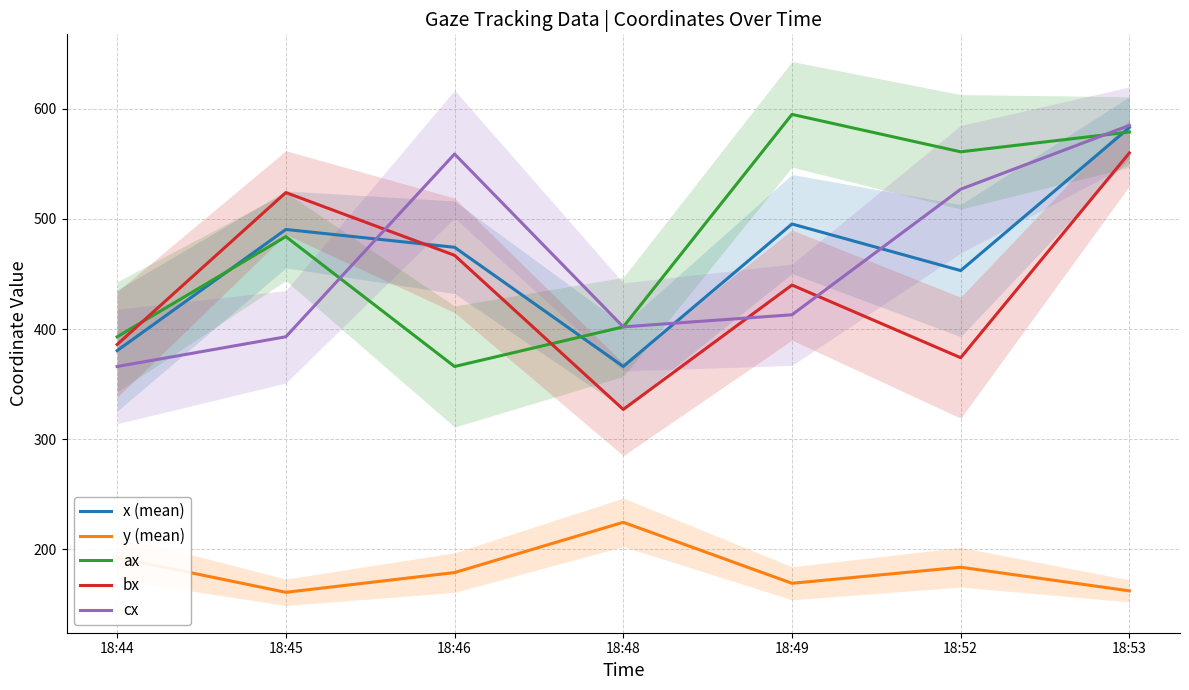

Does the chart display data point markers on the line(s)?

No